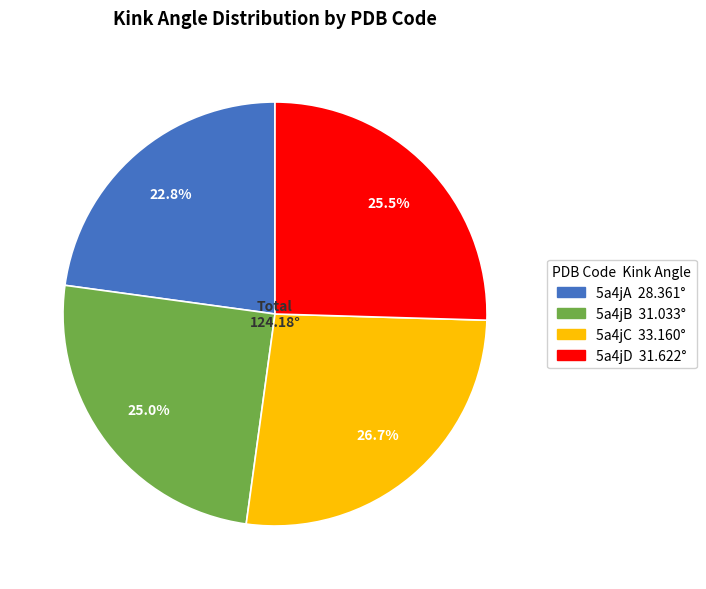

What portion of the pie excludes 5a4jC?

73.3%